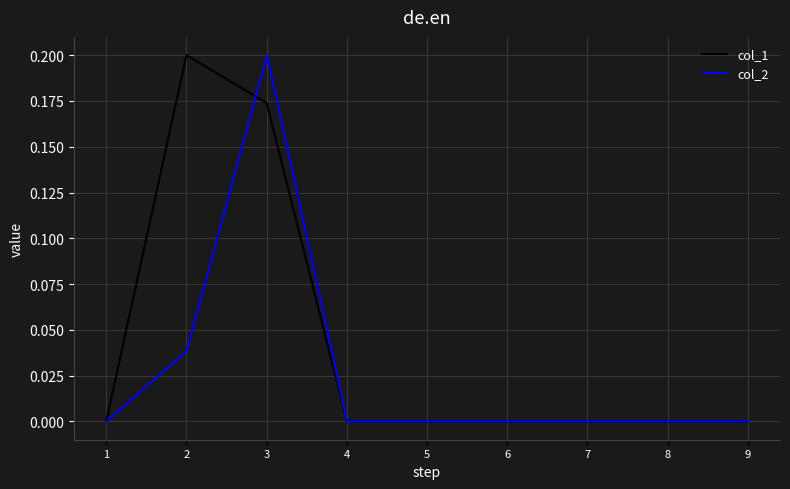

Between 3 and 9, which series saw the biggest shift?

col_2